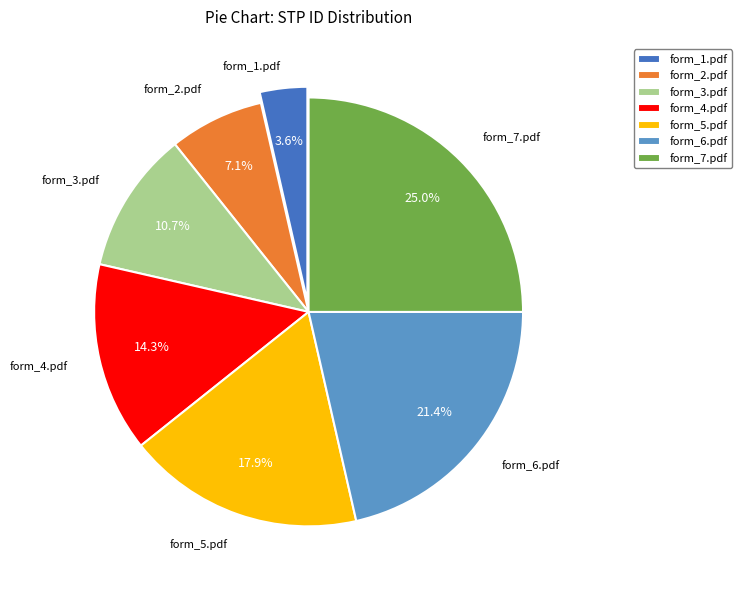

The form_1.pdf slice represents 16% of the pie. True or false?

False